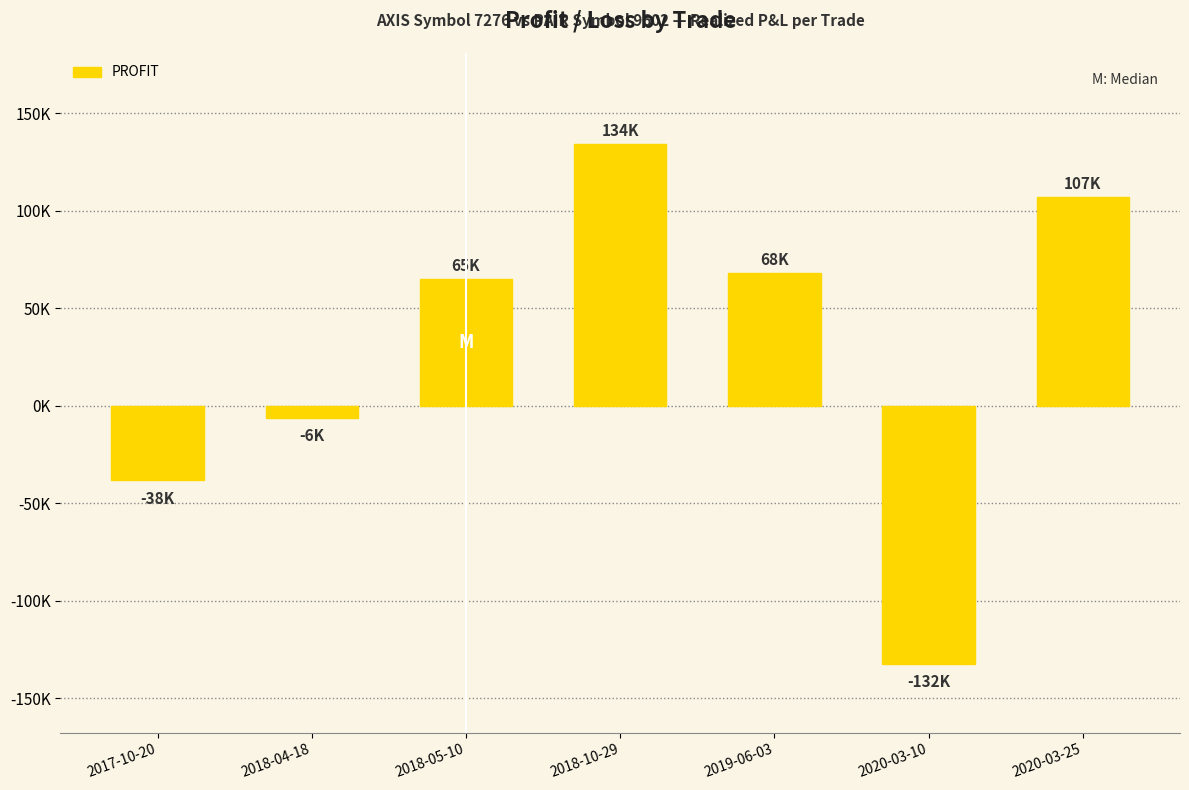

Are the bars horizontal?

No